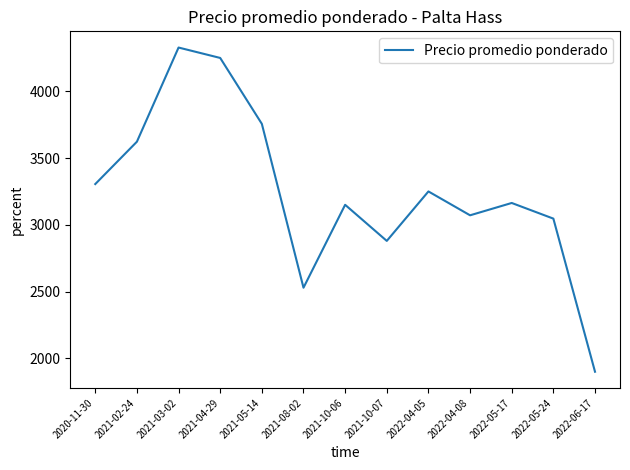

Read the value at 2022-05-24.

3046.5